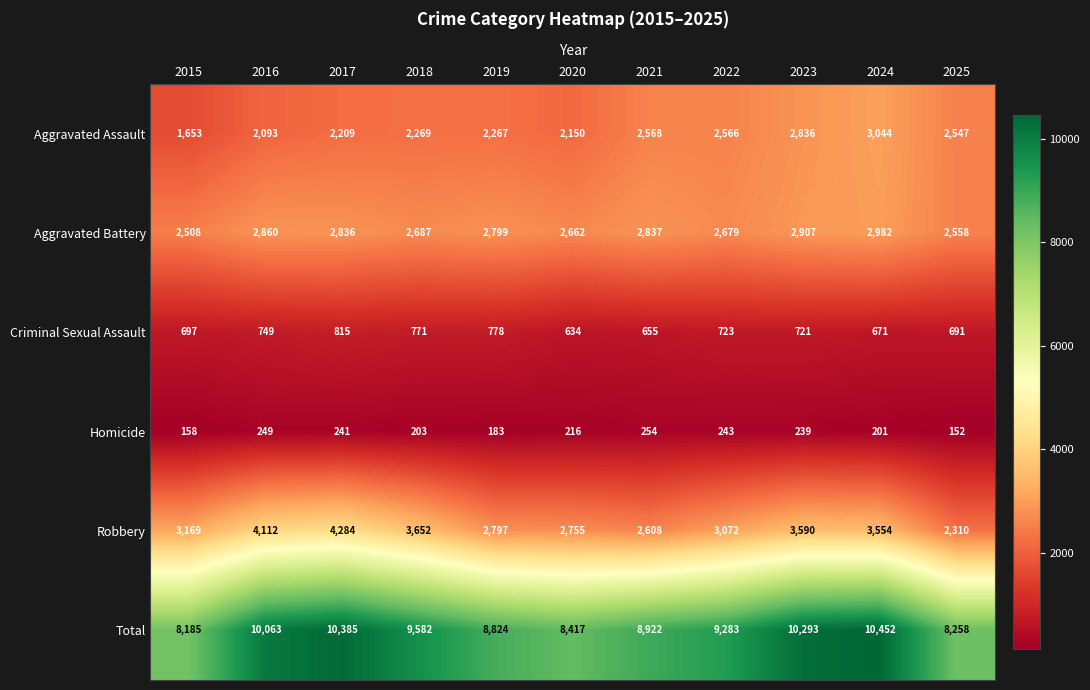

List the series in order of their peak value, lowest first.

Homicide, Criminal Sexual Assault, Aggravated Battery, Aggravated Assault, Robbery, Total